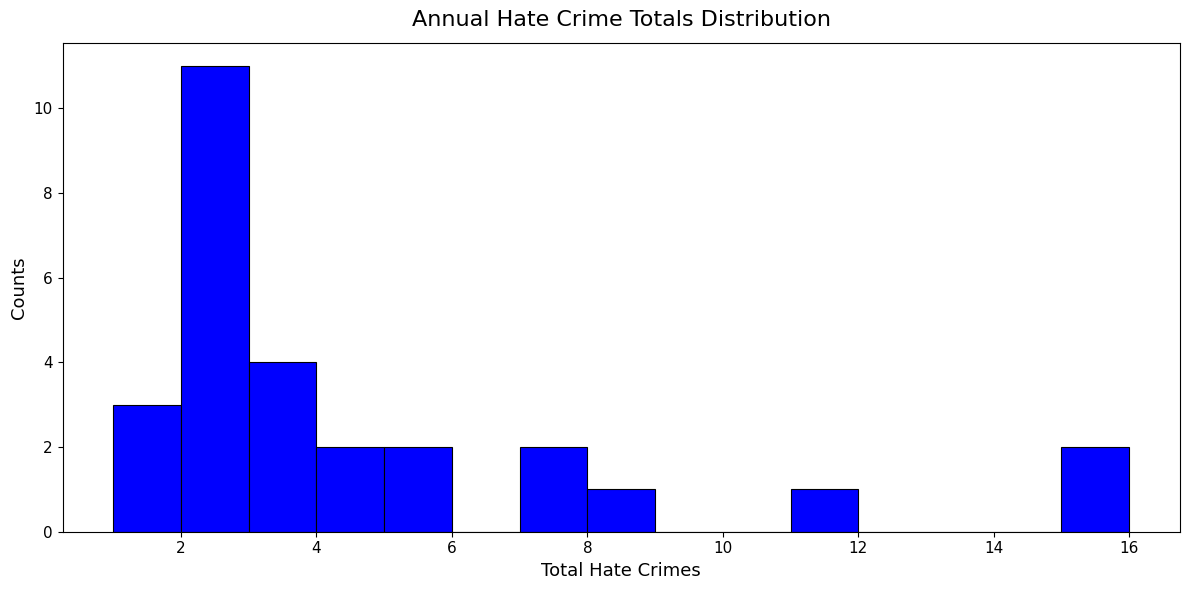

Reading left to right, transcribe this chart: for each bar, give the range it covers on the x-axis and its height. The values are not printed on the chart, so give them approximately, as read against the axis.

1 to 2: 3
2 to 3: 11
3 to 4: 4
4 to 5: 2
5 to 6: 2
6 to 7: 0
7 to 8: 2
8 to 9: 1
9 to 10: 0
10 to 11: 0
11 to 12: 1
12 to 13: 0
13 to 14: 0
14 to 15: 0
15 to 16: 2